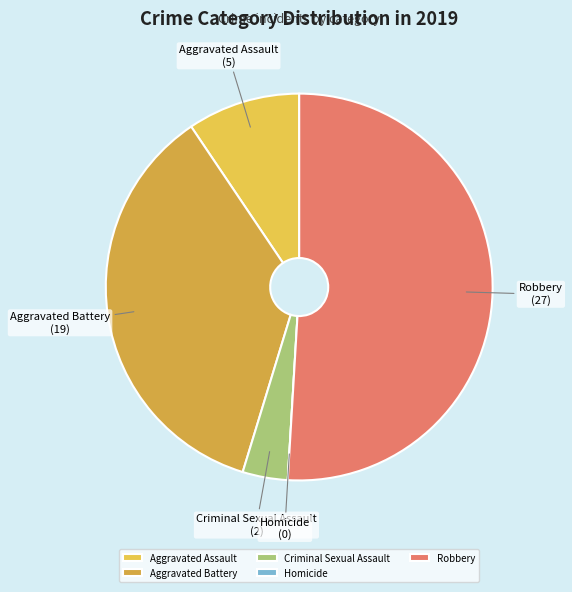

The Robbery slice represents 65% of the pie. True or false?

False